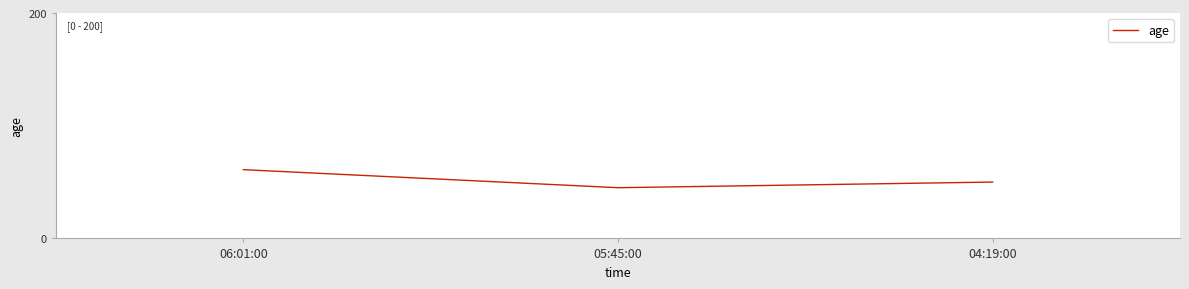

Which has a higher value, 04:19:00 or 06:01:00?

06:01:00